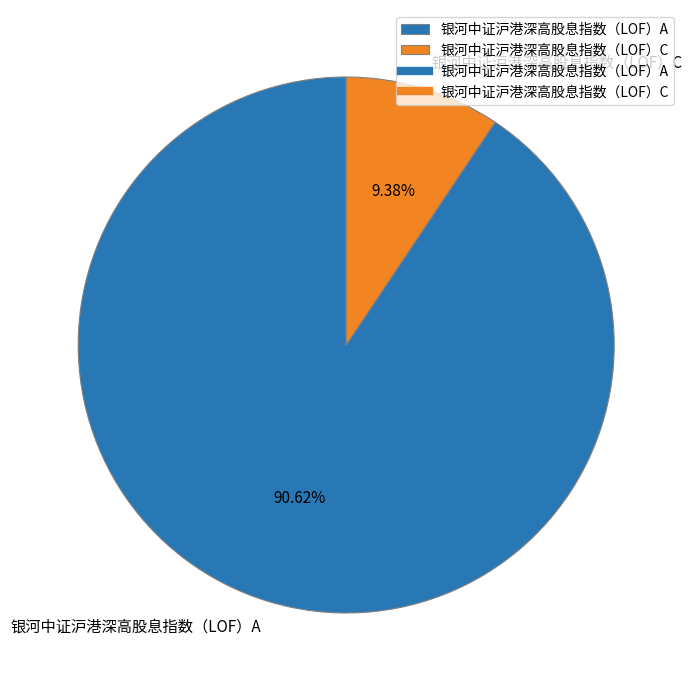

Combined, what portion of the pie is 银河中证沪港深高股息指数（LOF）C and 银河中证沪港深高股息指数（LOF）A?

100.0%